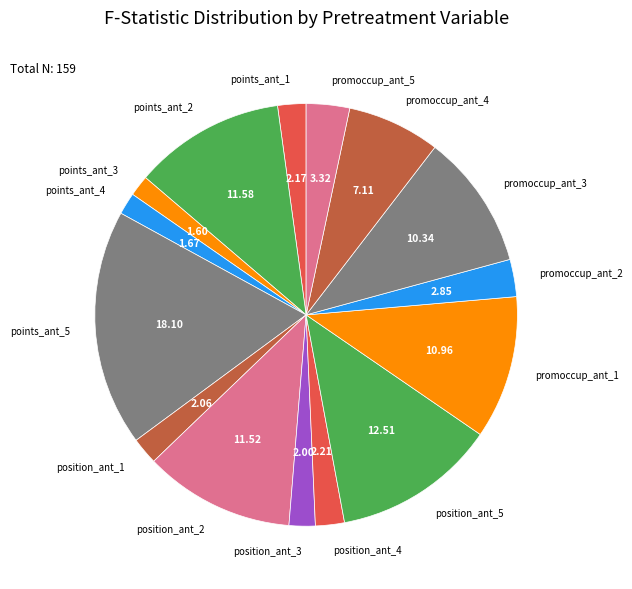

Count the number of slices in the pie.

15